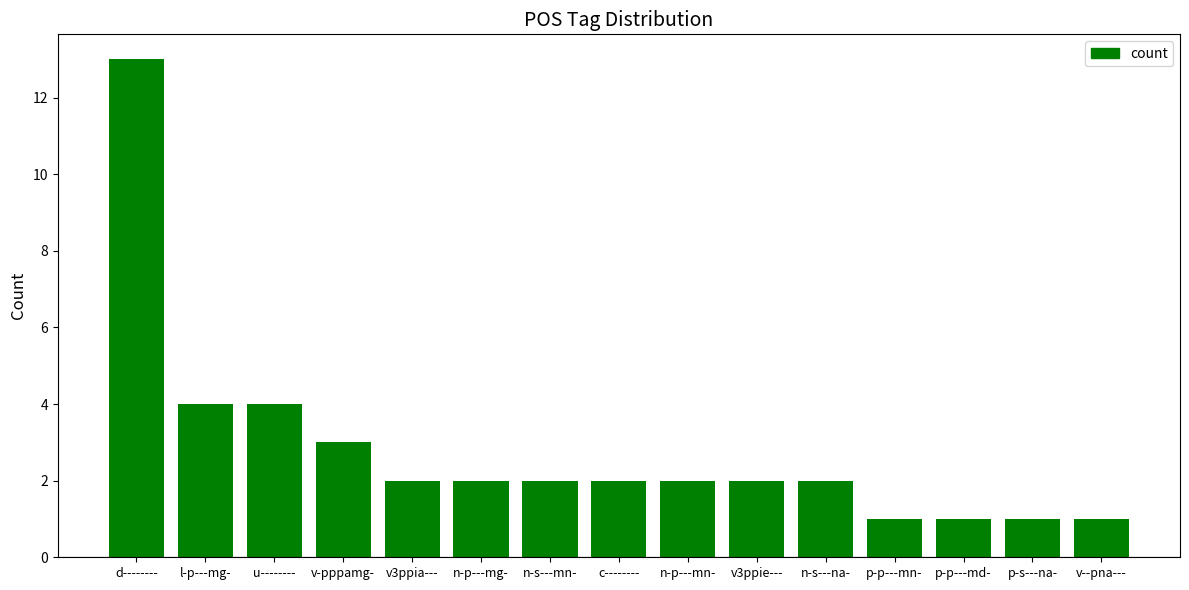

What is the sum of the values at d-------- and u--------?

17